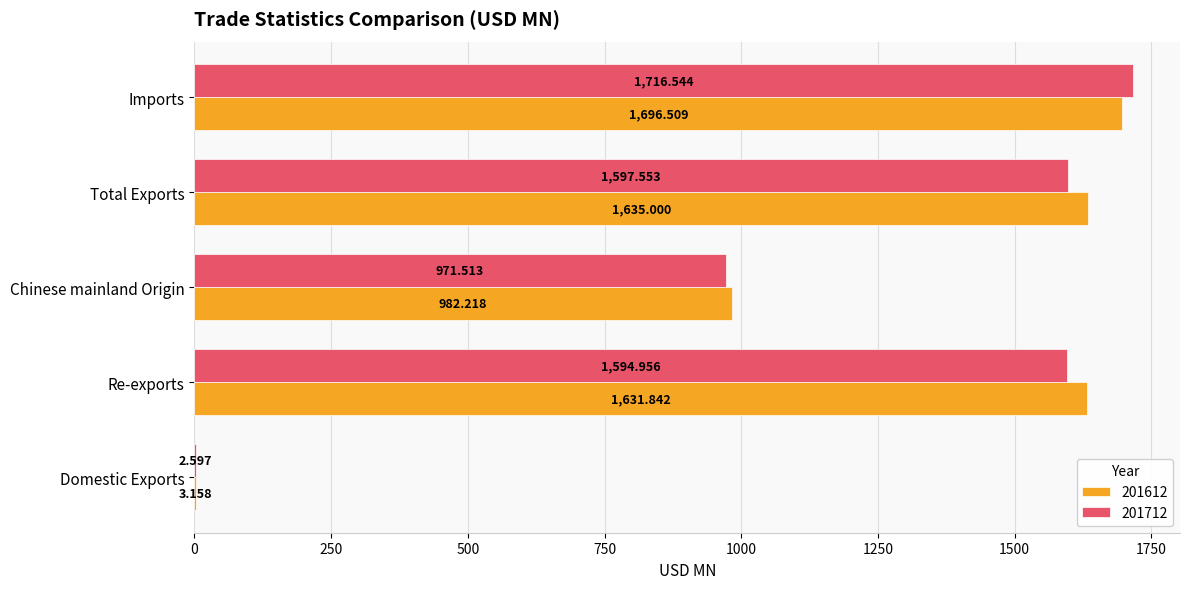

At which category is the sum across all series the highest?

Imports